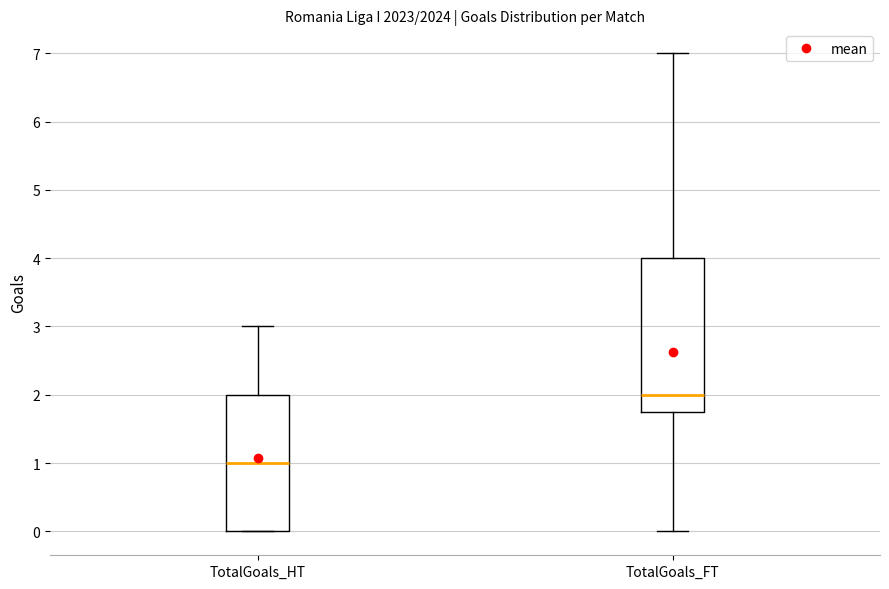

Reading left to right, read every box against the y-axis: the position of its median line, the range the box covers, and the ends of its whiskers. The values are not printed on the chart, so give them approximately, as read against the axis.

TotalGoals_HT: median 1.0, box 0.0 to 2.0, whiskers 0.0 to 3.0
TotalGoals_FT: median 2.0, box 1.8 to 4.0, whiskers 0.0 to 7.0